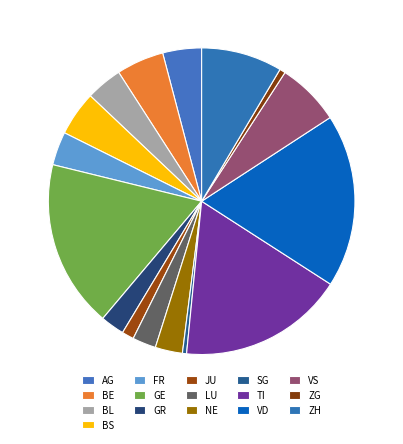

How many segments does this pie chart have?

16